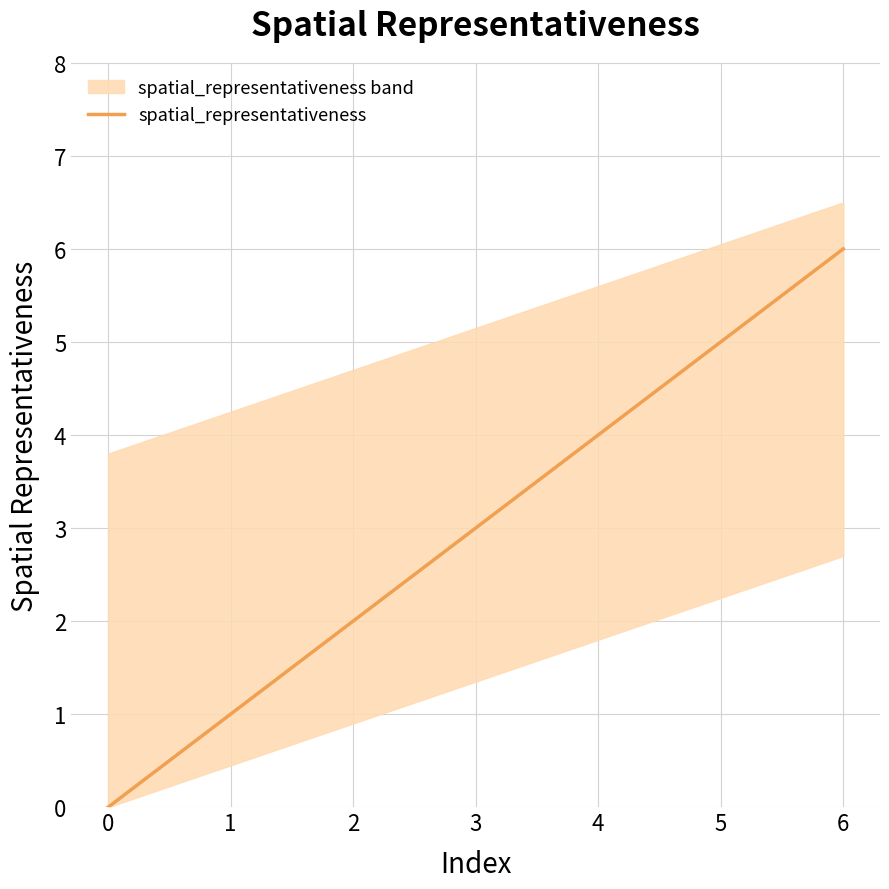

Rank the categories by spatial_representativeness value from lowest to highest.

0, 1, 2, 3, 4, 5, 6